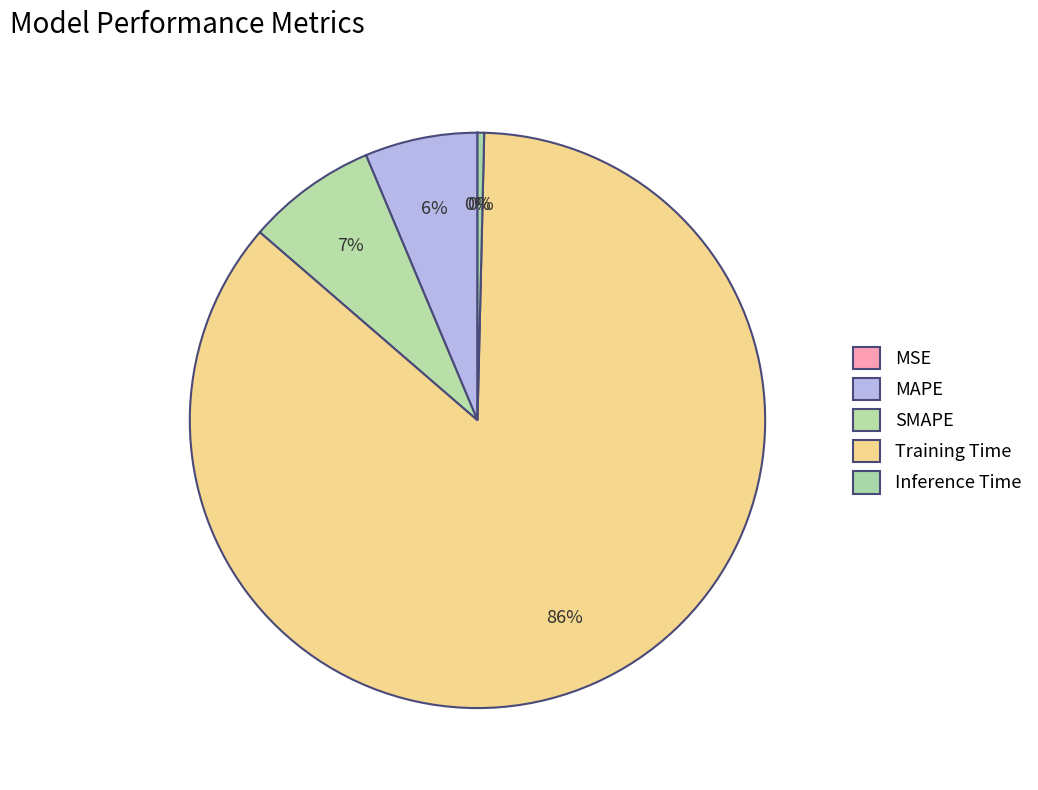

Between Training Time and Inference Time, which is larger?

Training Time